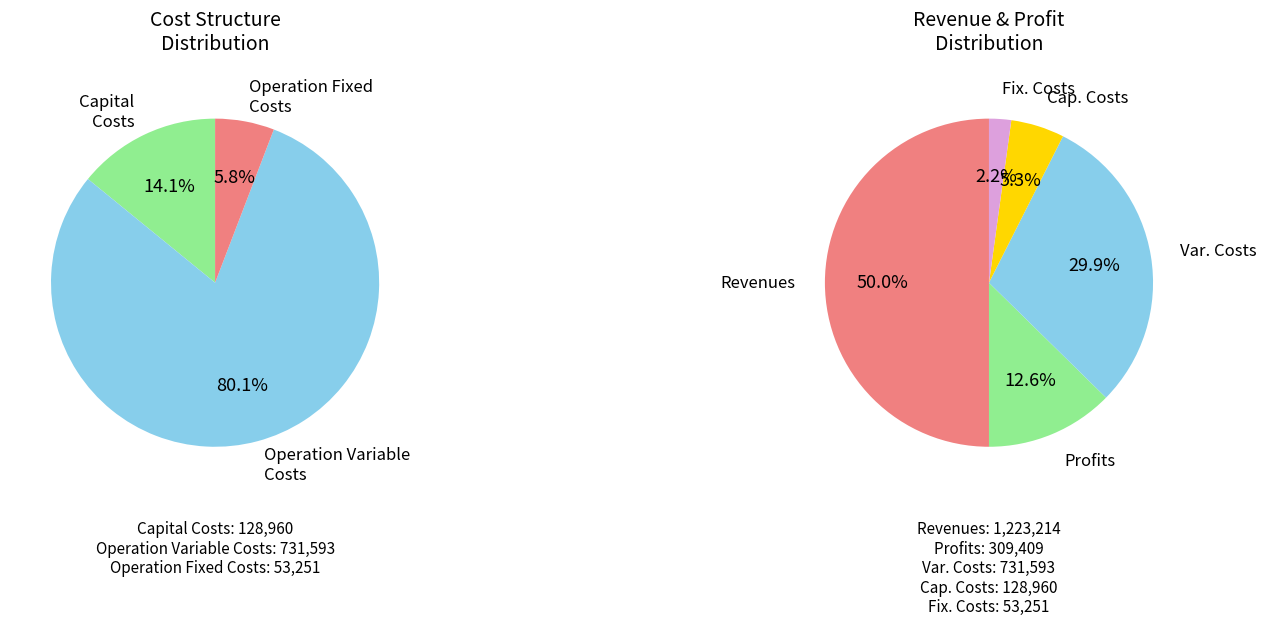

Which slice is the smallest?

Total Operation Fixed Costs